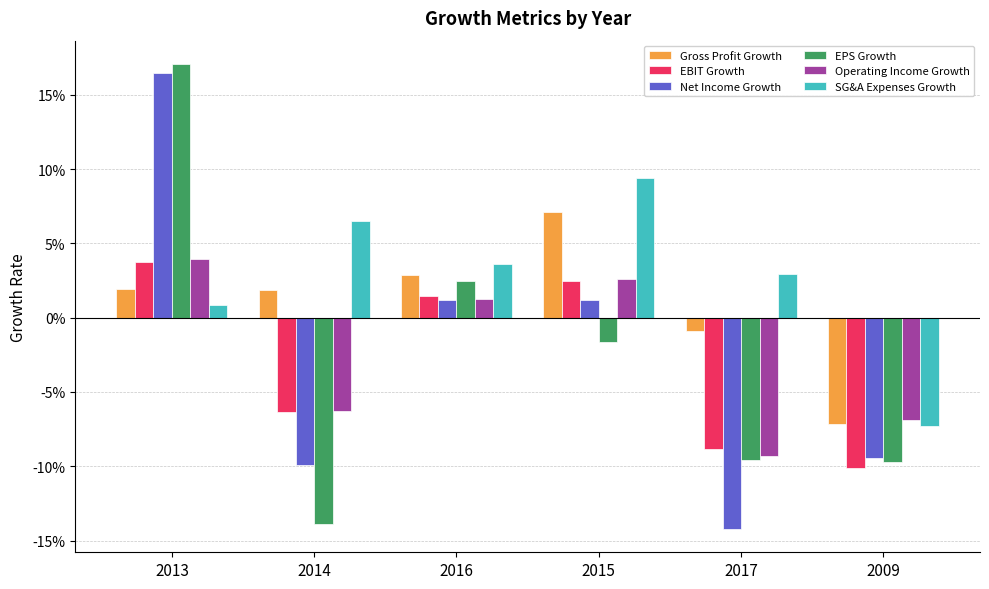

Between 2014 and 2015, which is larger?

2015